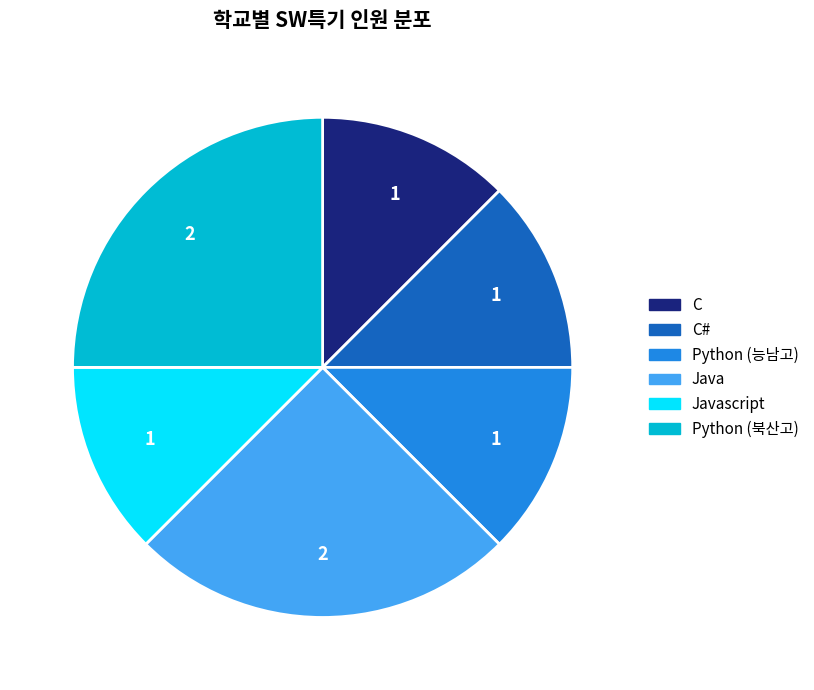

Is there a majority slice in this chart?

No